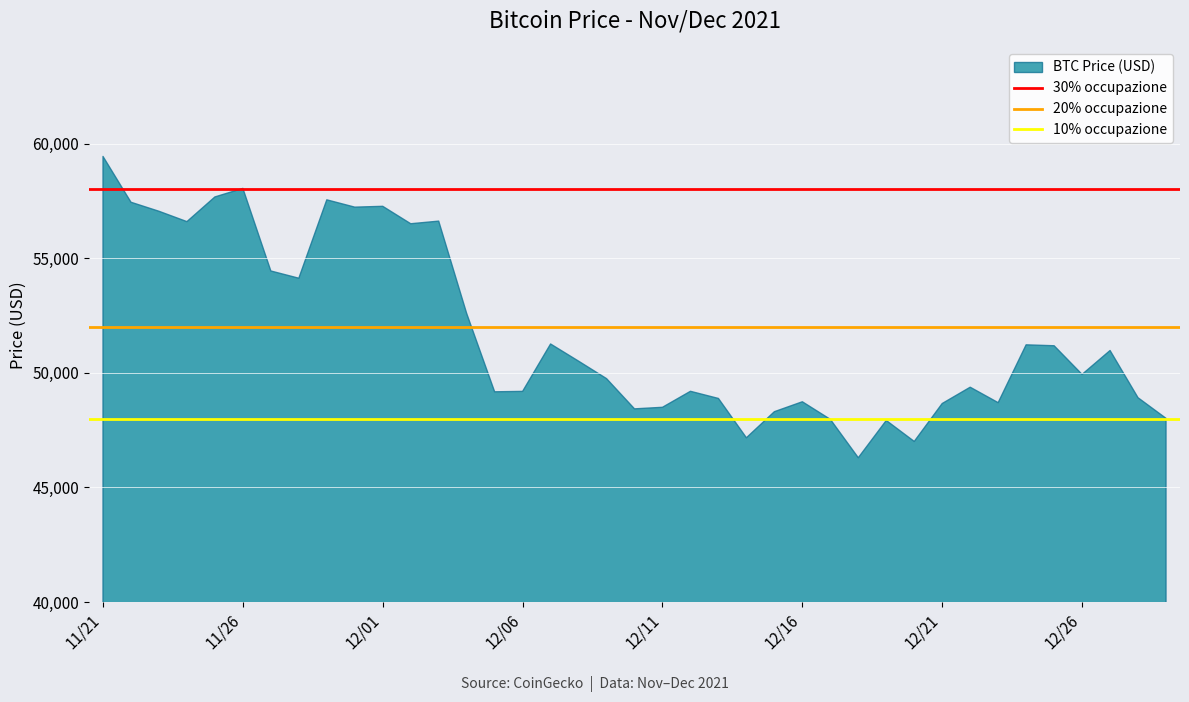

What is the difference between the maximum and minimum values?

13145